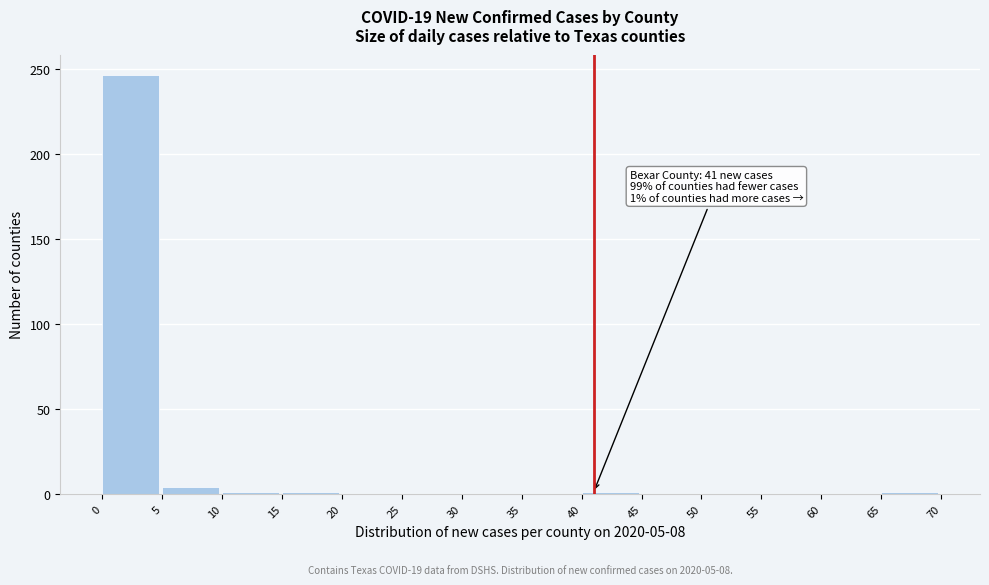

Which range on the x-axis has the tallest bar?

0 to 5